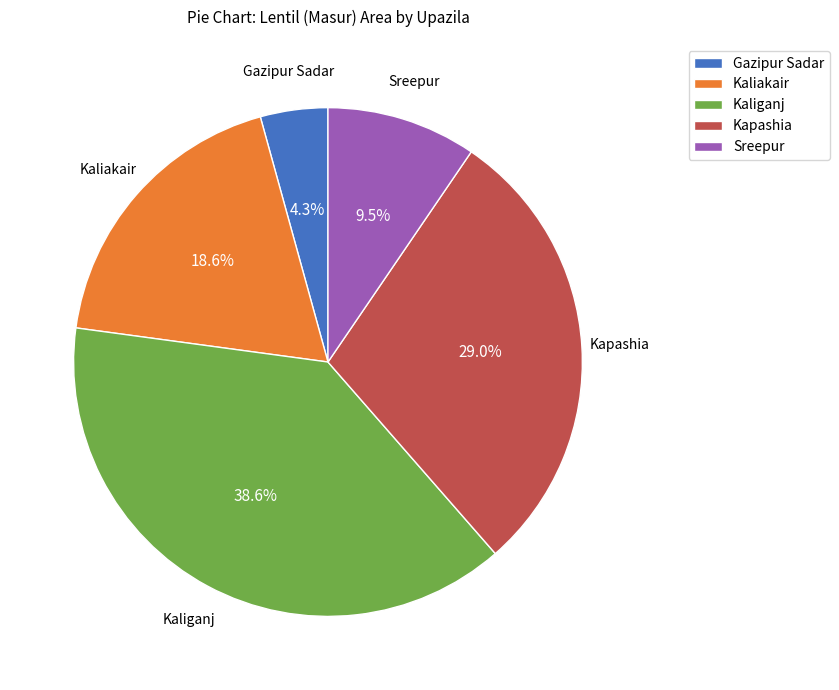

Count the number of slices in the pie.

5